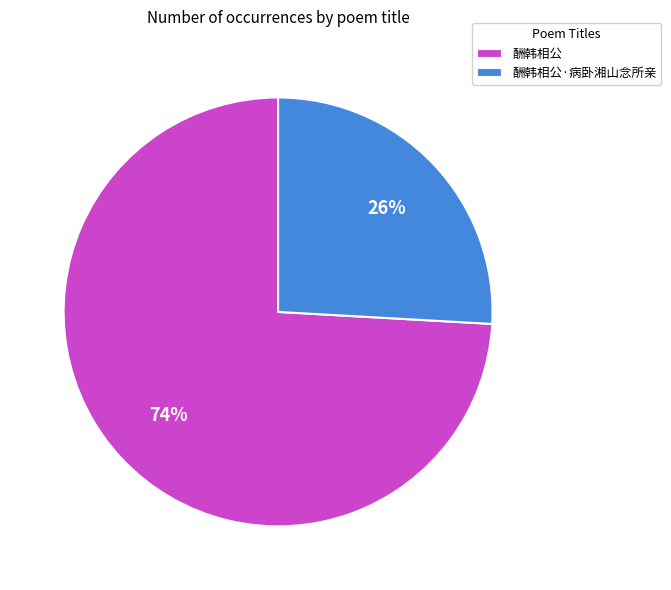

Which slice is the largest?

酬韩相公